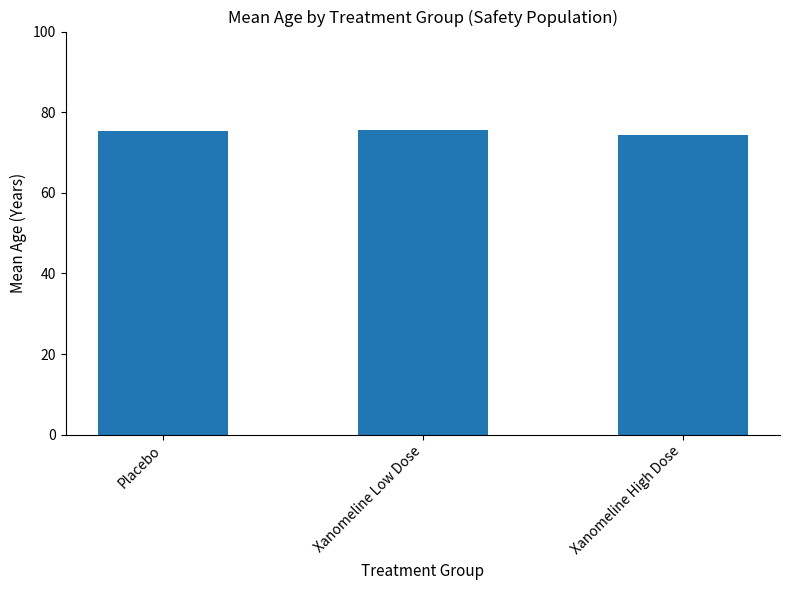

Reading left to right, transcribe all the data shown in this chart.

75.2	75.7	74.4